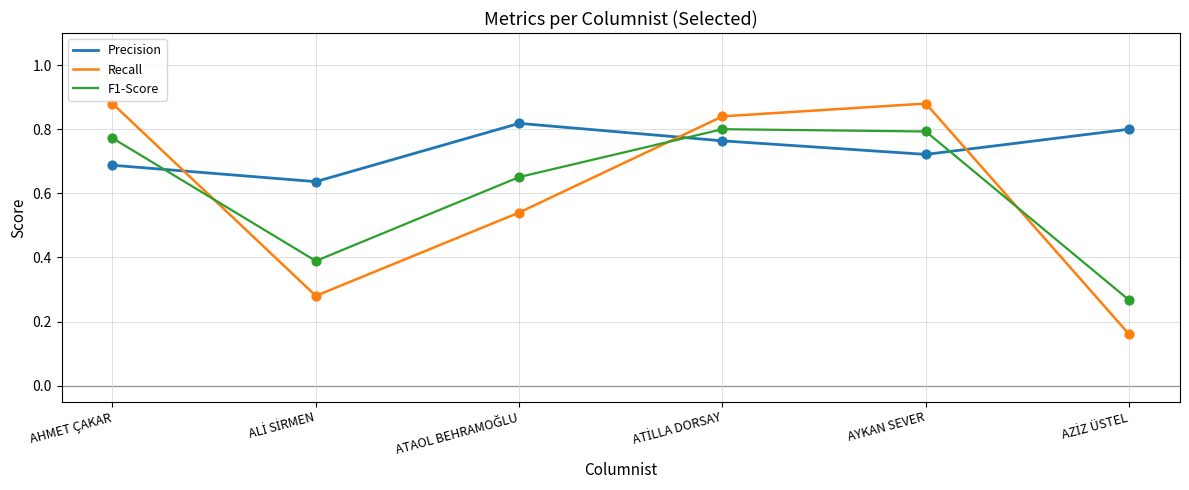

Which series has the widest spread of values?

Recall